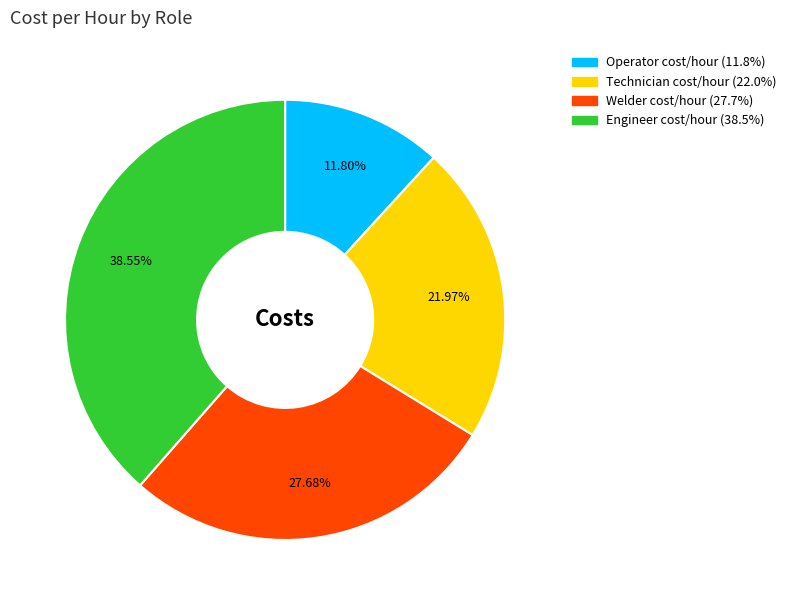

Is it true that Technician cost/hour is 22% of the pie?

True